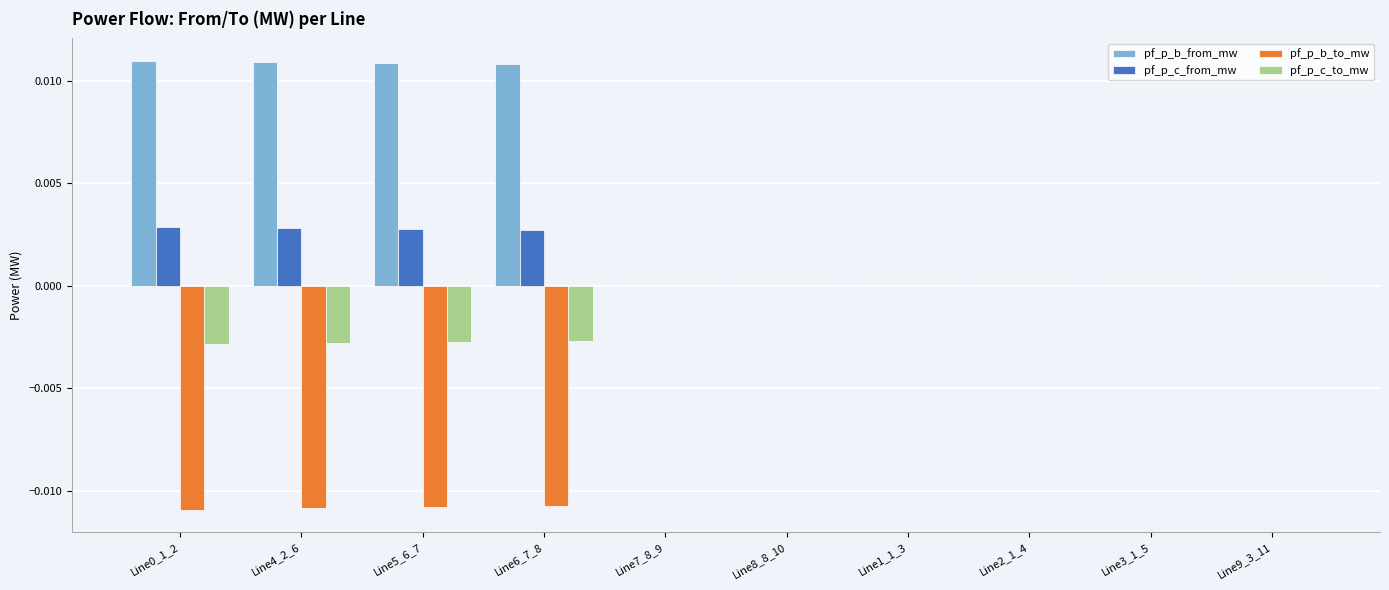

The value of pf_p_b_to_mw at Line2_1_4 is 0.0. True or false?

True